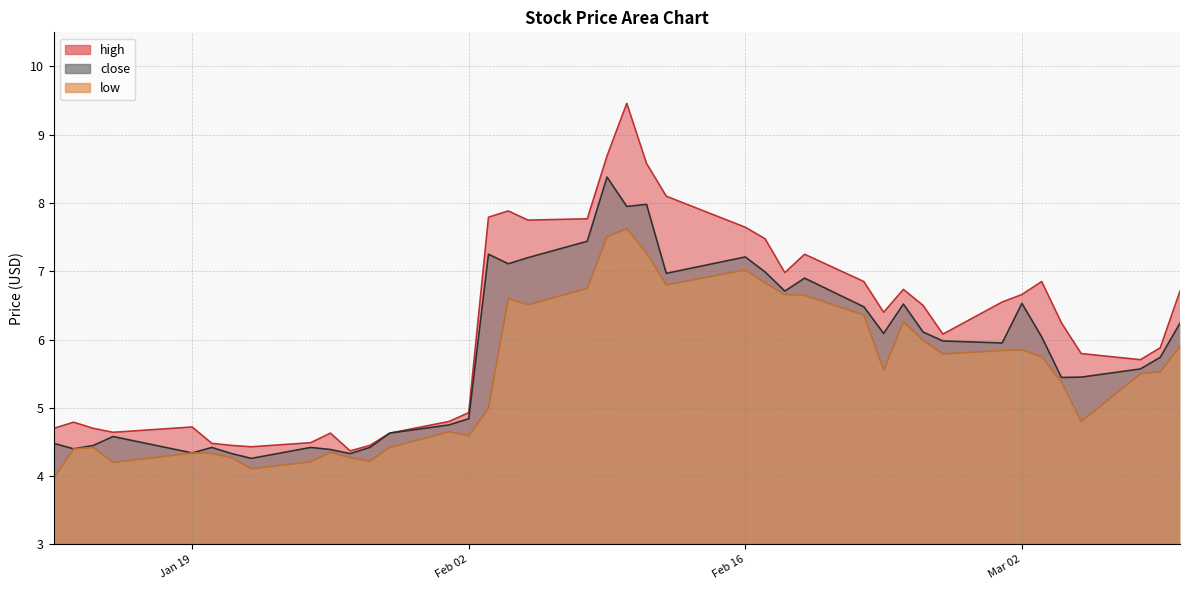

The close series shows 4.3 at 2021-01-22. True or false?

True